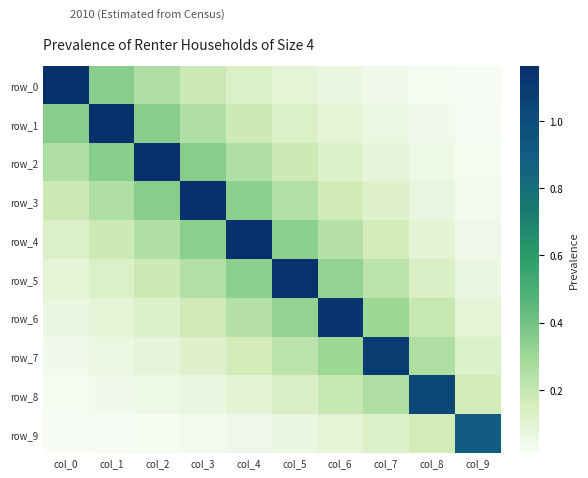

Between col_6 and col_8, which is larger?

col_6